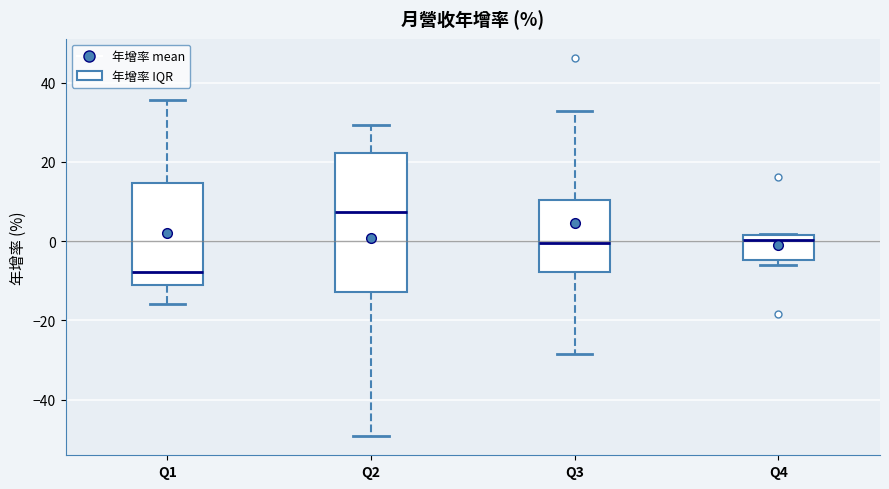

Which box has the highest median line?

Q2